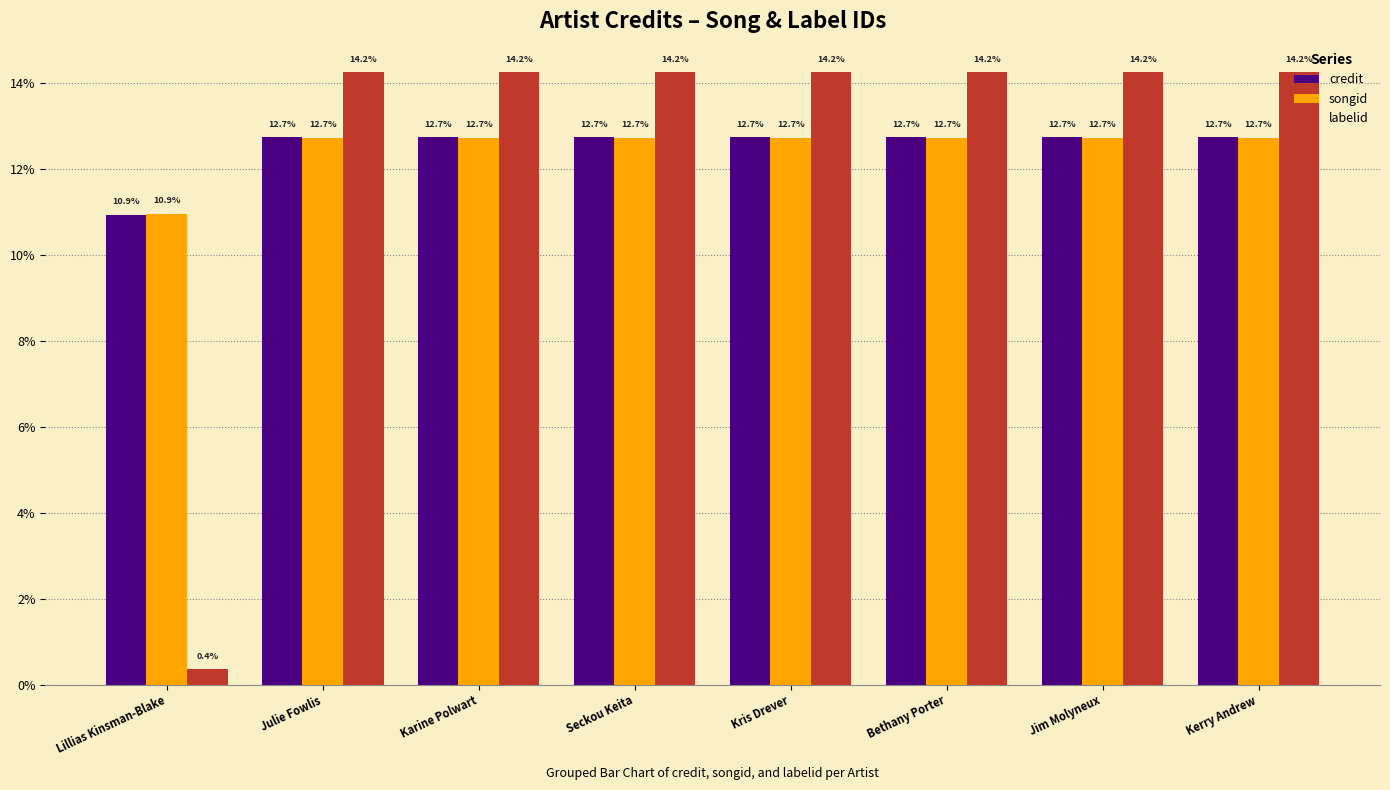

Reading right to left, transcribe all the data shown in this chart.

credit: Kerry Andrew=0.1	Jim Molyneux=0.1	Bethany Porter=0.1	Kris Drever=0.1	Seckou Keita=0.1	Karine Polwart=0.1	Julie Fowlis=0.1	Lillias Kinsman-Blake=0.1
songid: Kerry Andrew=0.1	Jim Molyneux=0.1	Bethany Porter=0.1	Kris Drever=0.1	Seckou Keita=0.1	Karine Polwart=0.1	Julie Fowlis=0.1	Lillias Kinsman-Blake=0.1
labelid: Kerry Andrew=0.1	Jim Molyneux=0.1	Bethany Porter=0.1	Kris Drever=0.1	Seckou Keita=0.1	Karine Polwart=0.1	Julie Fowlis=0.1	Lillias Kinsman-Blake=0.0